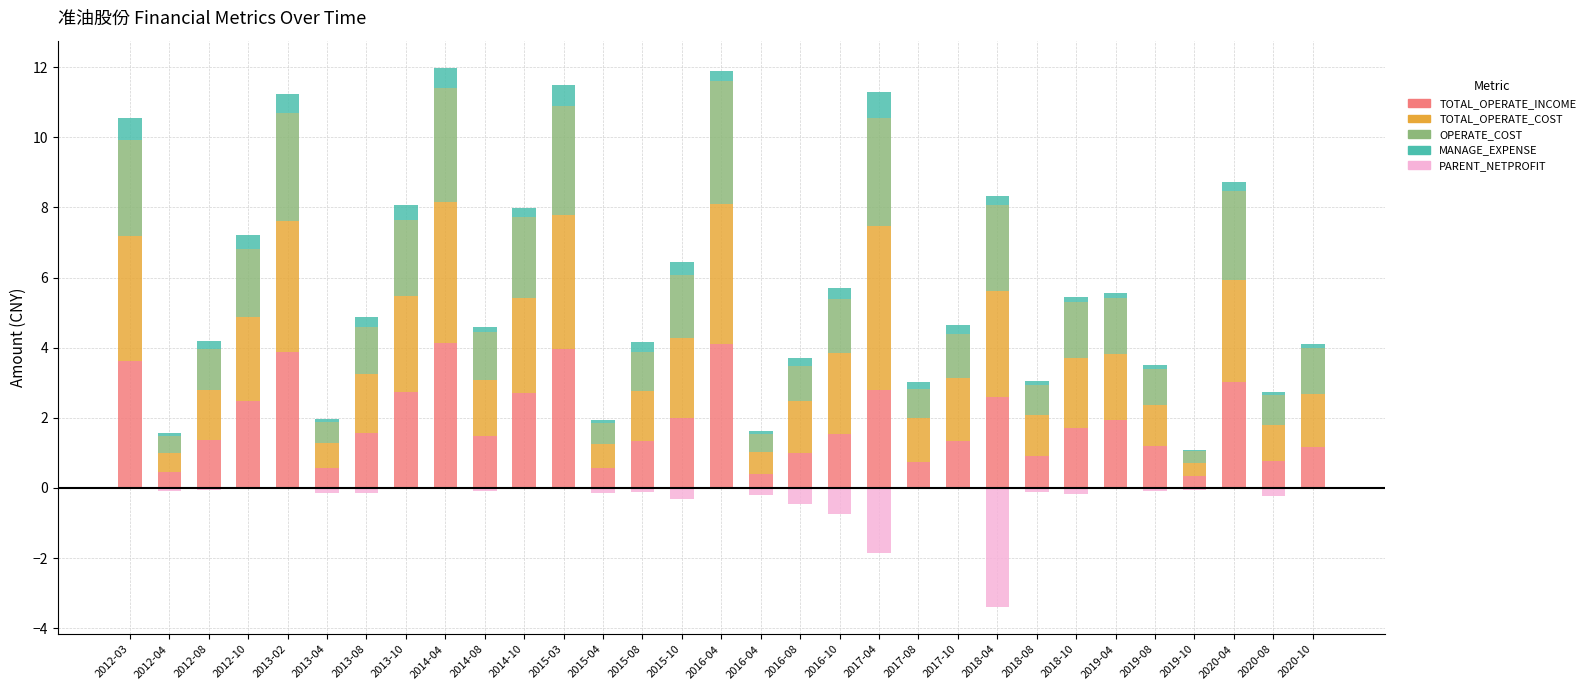

Which has a higher value, 2012-08 or 2017-04?

2017-04